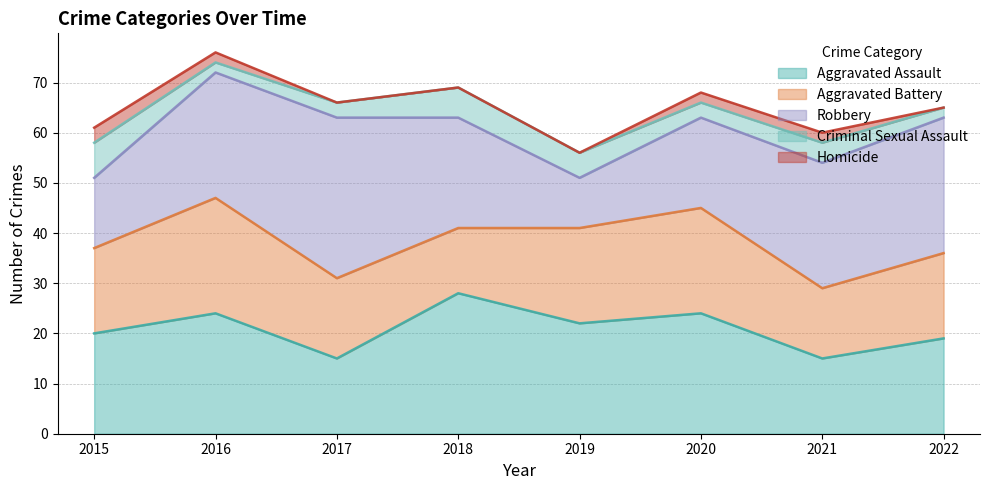

What is the average value of the Aggravated Assault series?

21